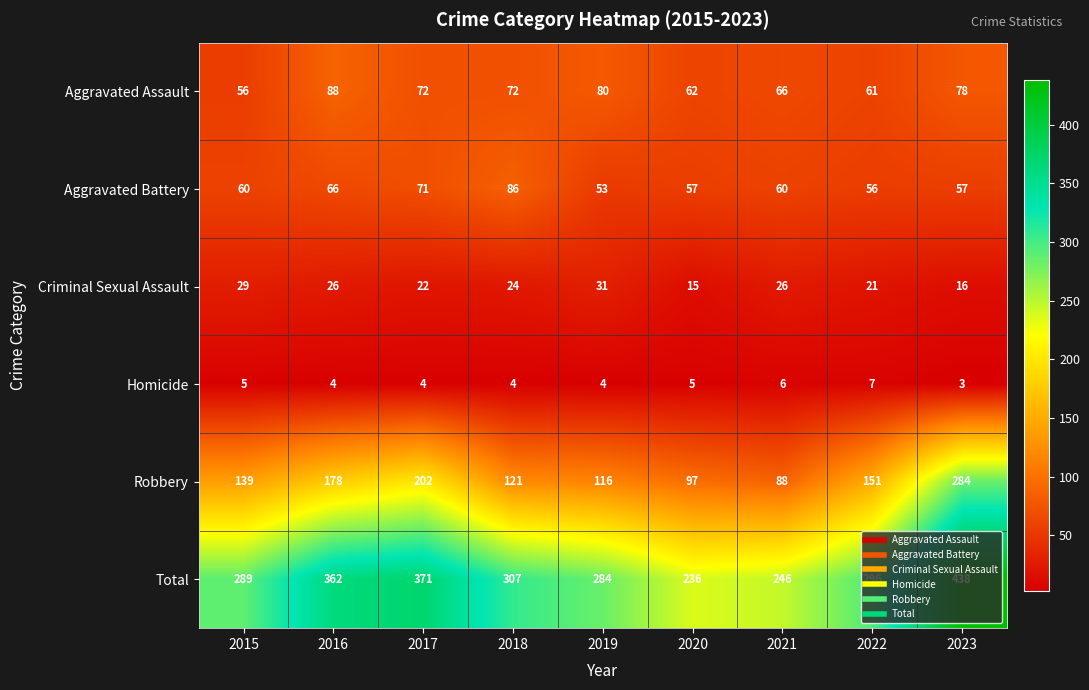

Count the number of data series in this chart.

6